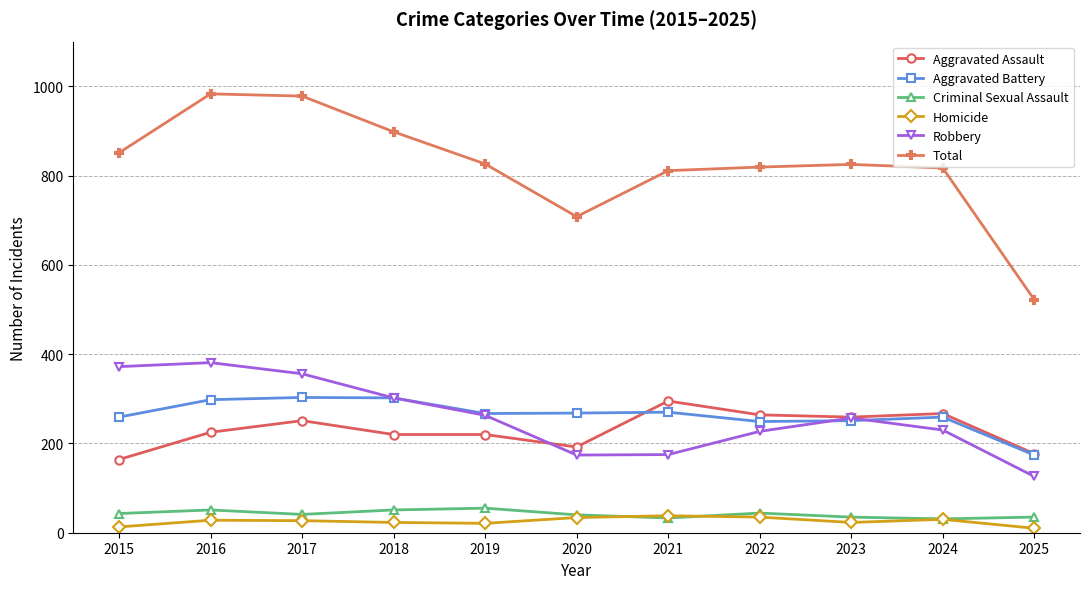

Which series has the largest range (max minus min)?

Total